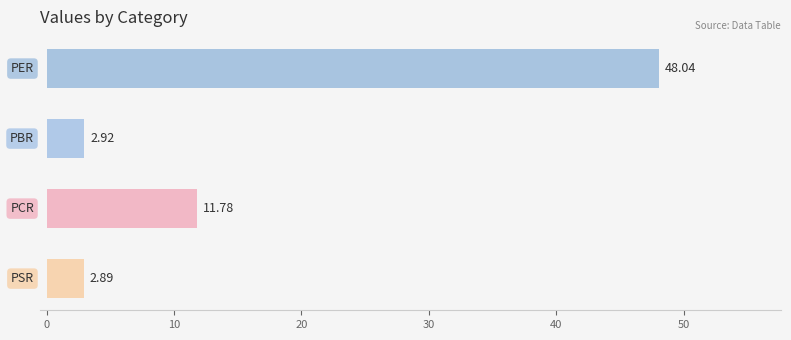

What is the difference between the second highest and second lowest values?

8.9